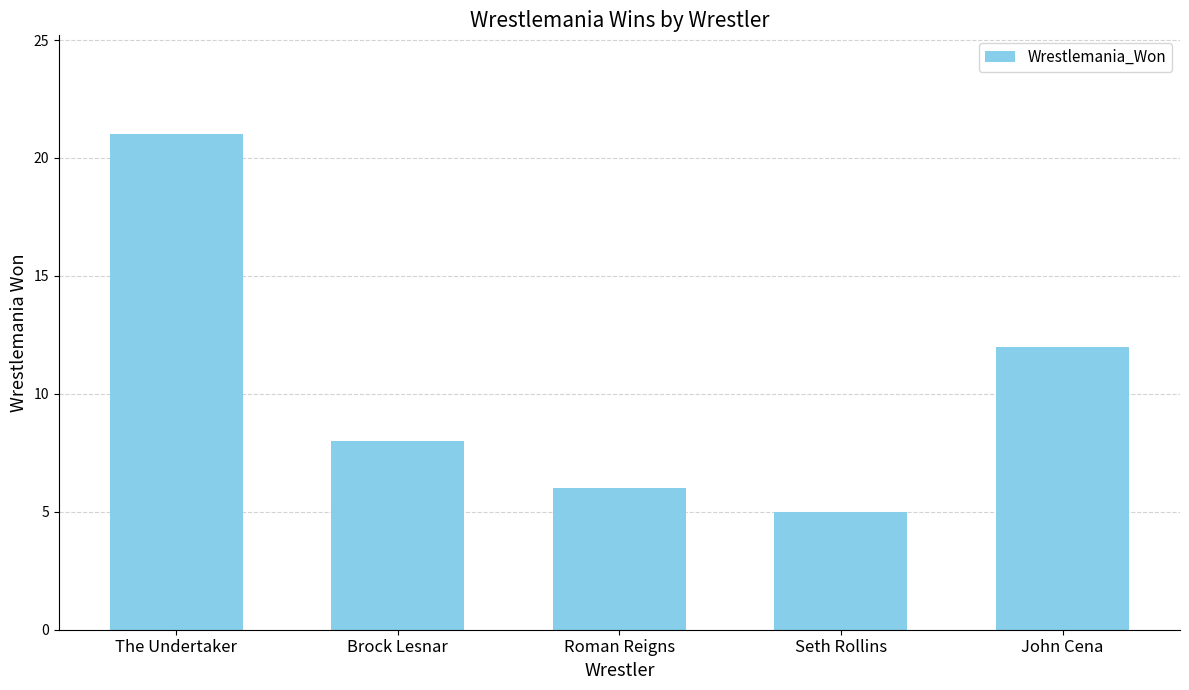

What is the difference between the values at The Undertaker and John Cena?

9